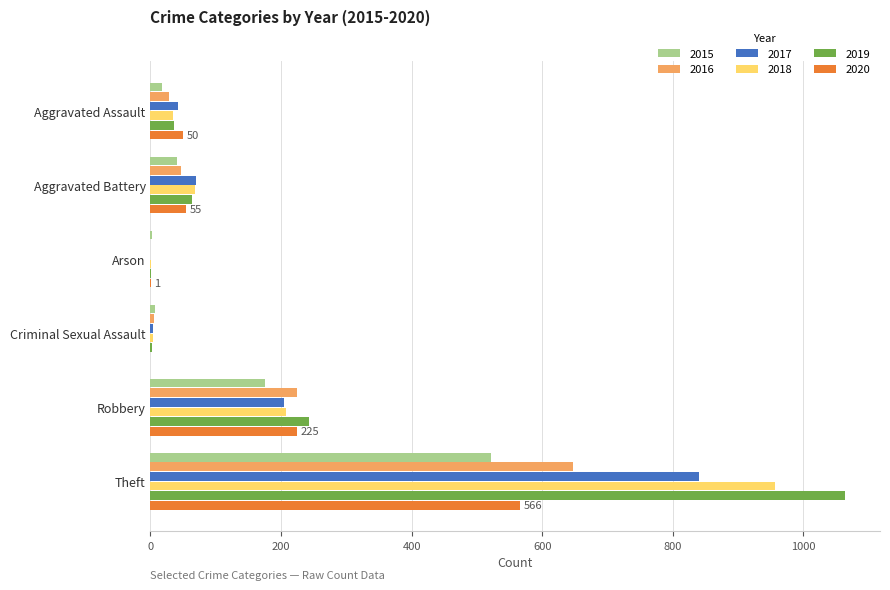

True or false: 2017 has a value of 1121 at Theft.

False